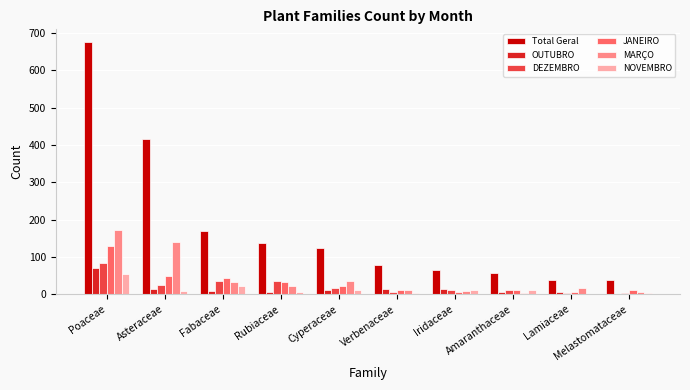

The value of Total Geral at Melastomataceae is 39. True or false?

True